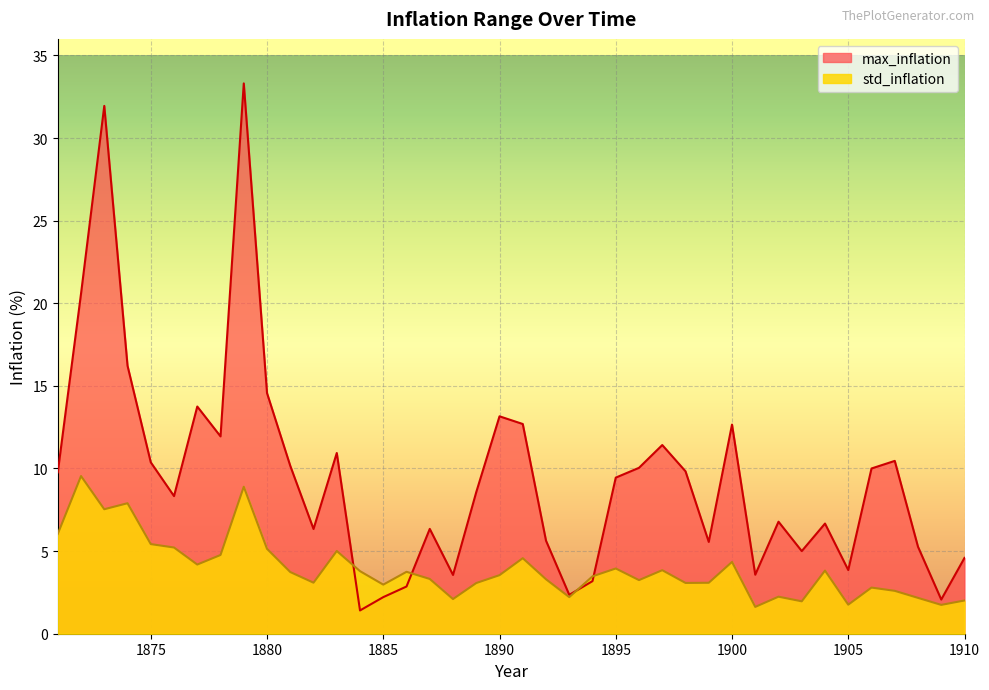

How many intersections are there between max_inflation and std_inflation?

4